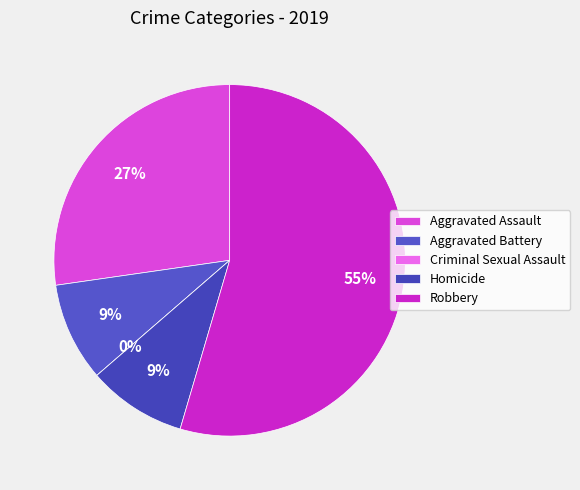

What is the smallest slice in the pie chart?

Criminal Sexual Assault